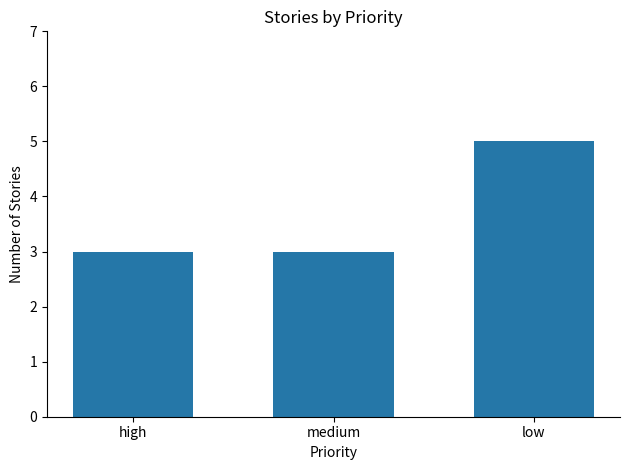

What is the minimum value shown in the chart?

3